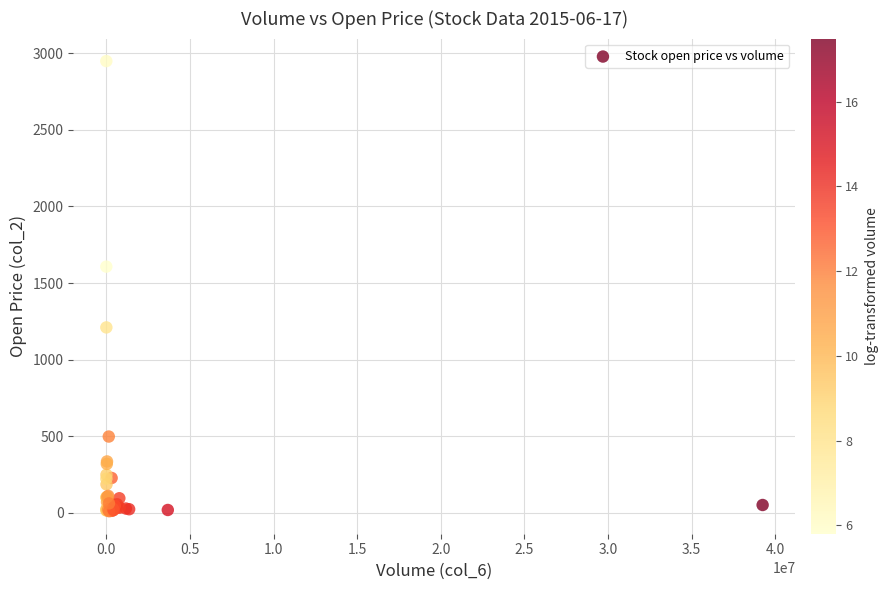

What Y value in the scatter plot is closest to 1479?

1606.9